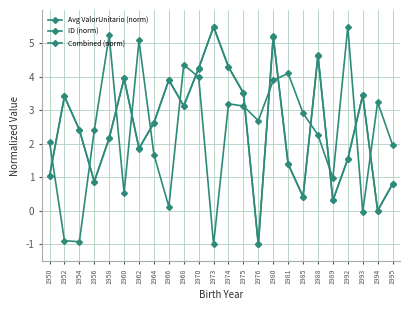

Rank the categories by ID (norm) value from lowest to highest.

1973, 1954, 1952, 1993, 1966, 1960, 1989, 1964, 1995, 1950, 1988, 1956, 1976, 1985, 1975, 1974, 1994, 1980, 1970, 1981, 1968, 1962, 1958, 1992